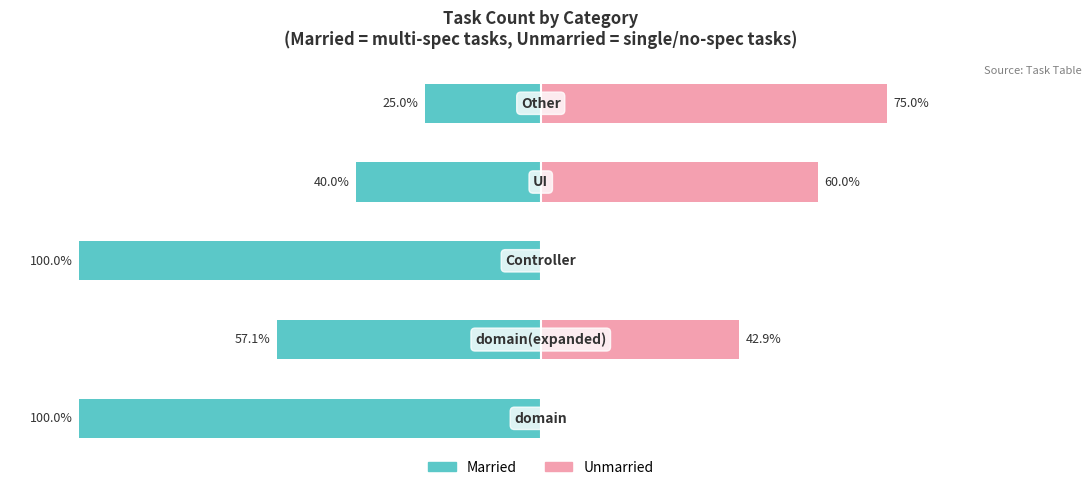

What is the average value of the Unmarried series?

35.6